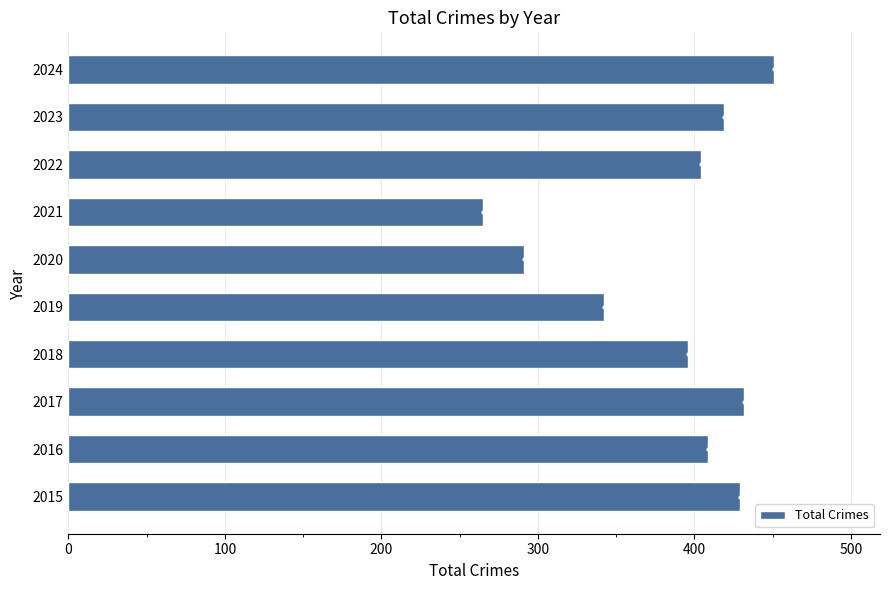

Which label corresponds to the smallest value in the chart?

2021